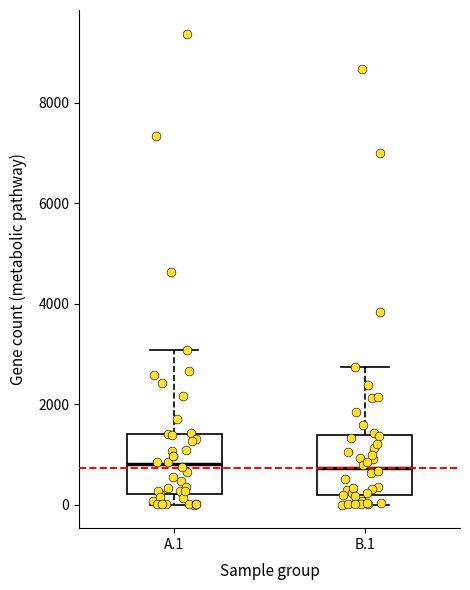

Reading left to right, transcribe this box plot: for each box, give where its median line is, the range the box spans, and where its two whiskers end, as read against the y-axis. The values are not printed on the chart, so give them approximately, as read against the axis.

A.1: median 800, box 200 to 1400, whiskers 0 to 3000
B.1: median 800, box 200 to 1400, whiskers 0 to 2800